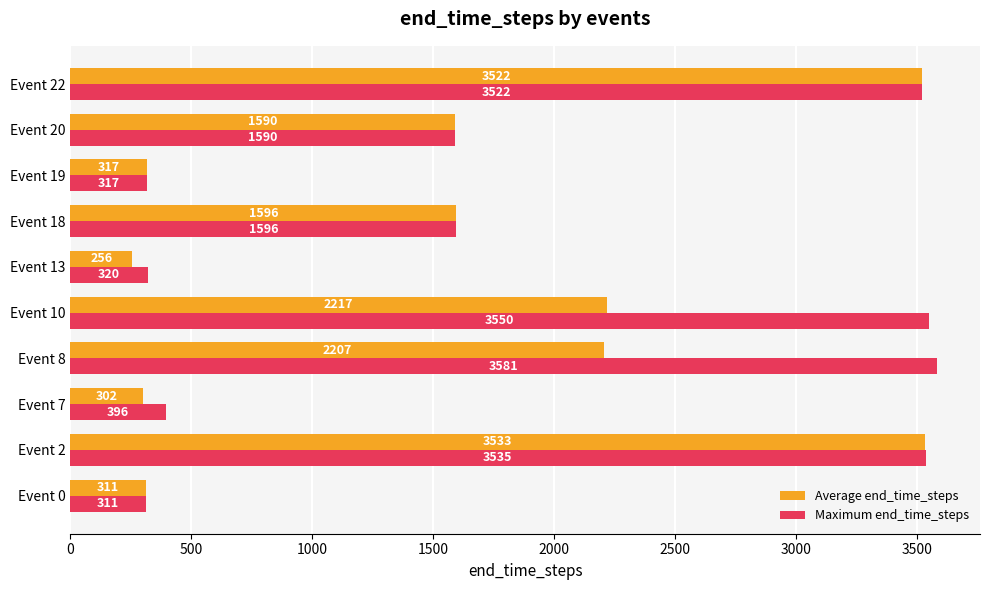

Where is Average end_time_steps nearest to the value 1894?

Event 18